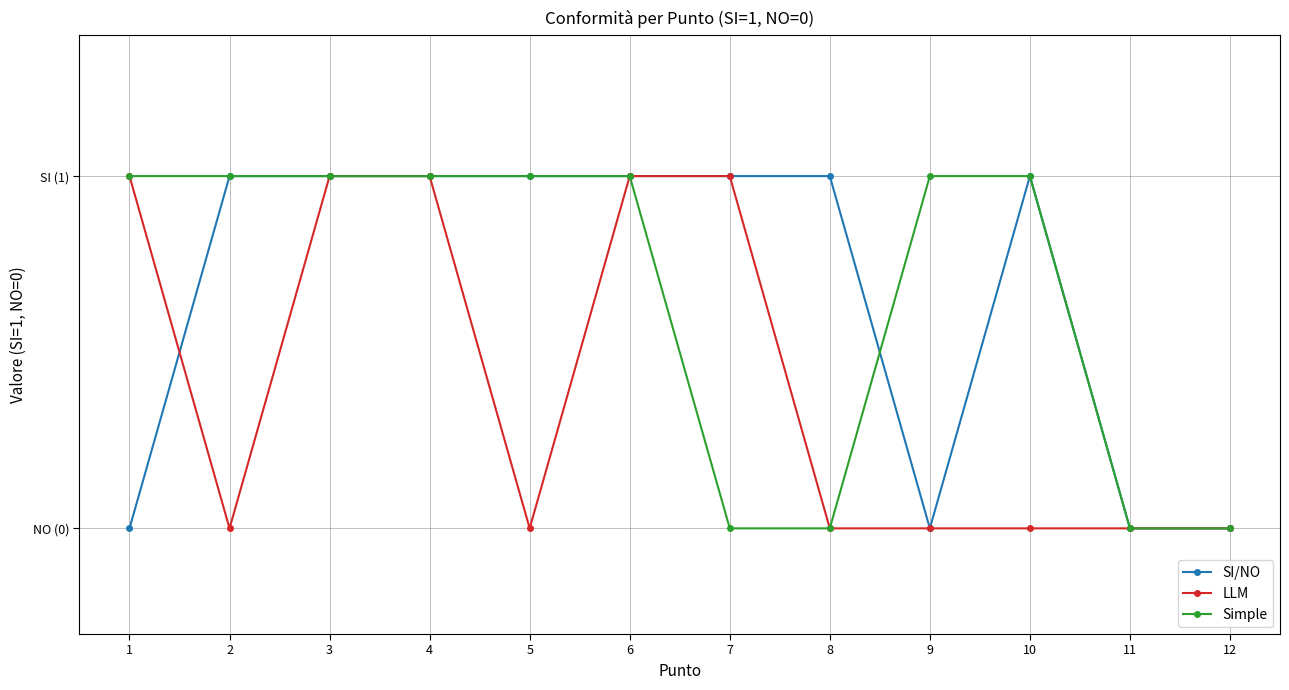

Is it true that Simple equals 1 at 2?

True